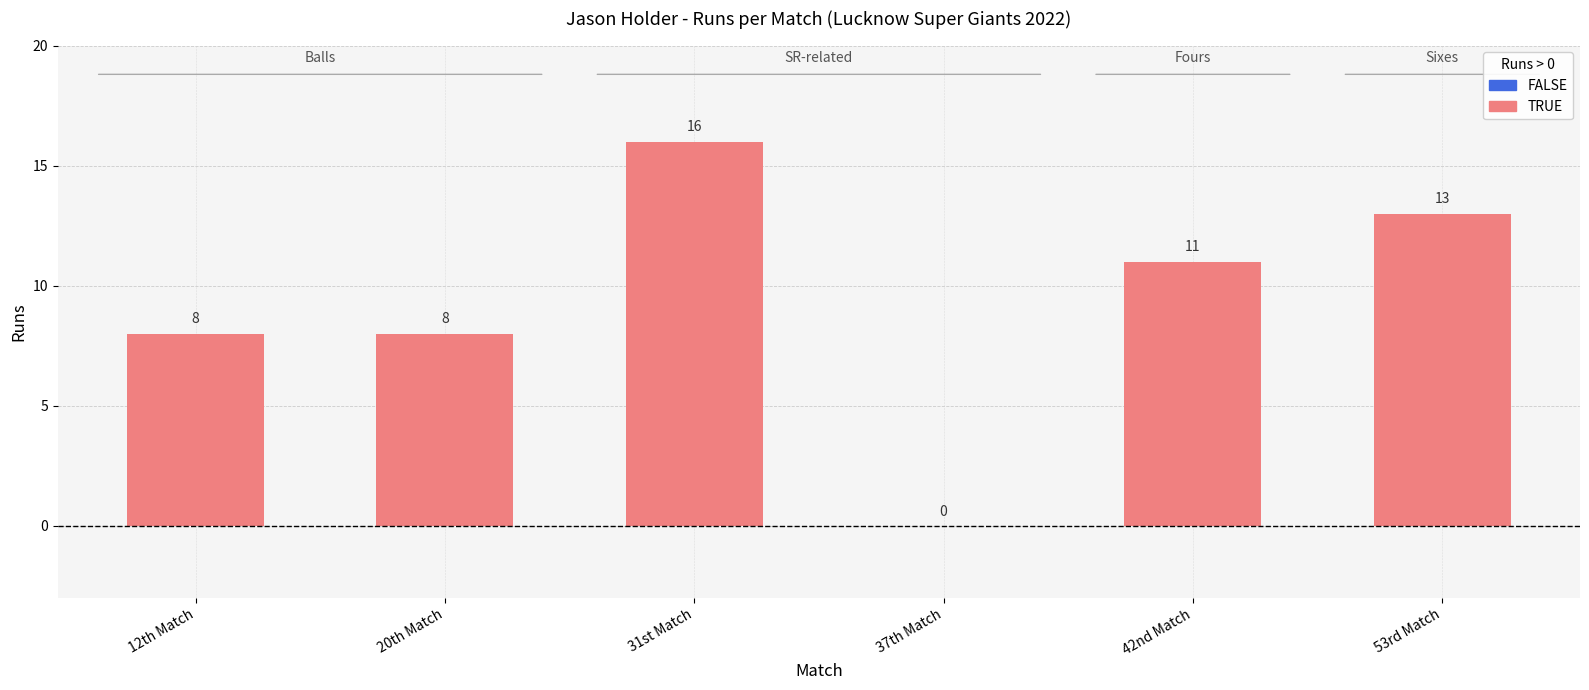

Is it true that the value at 12th Match is 8?

True